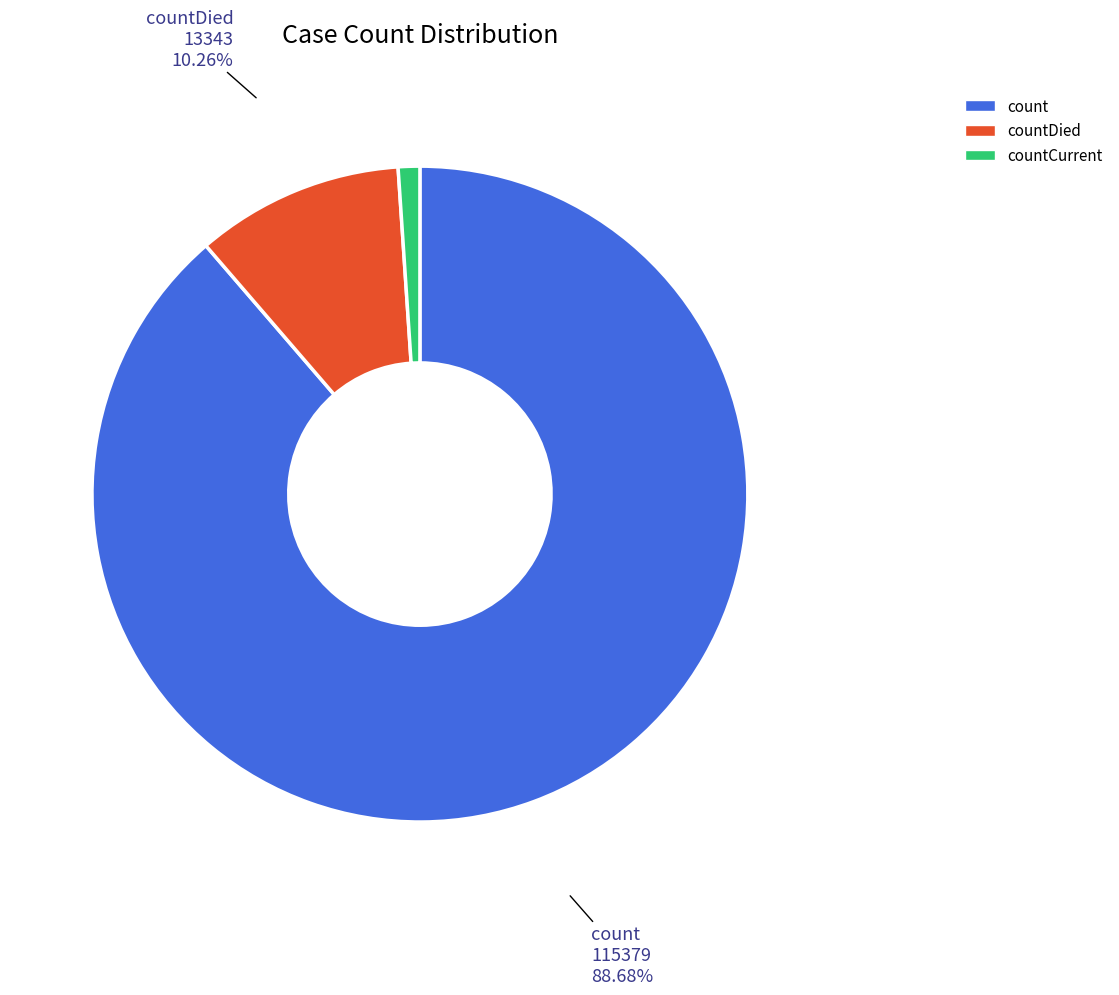

What is the largest slice in the pie chart?

count